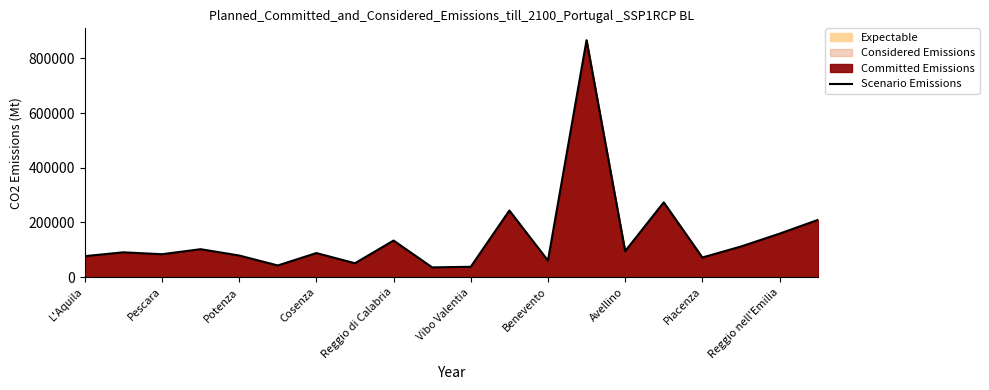

What is the maximum value shown in the chart?

866908